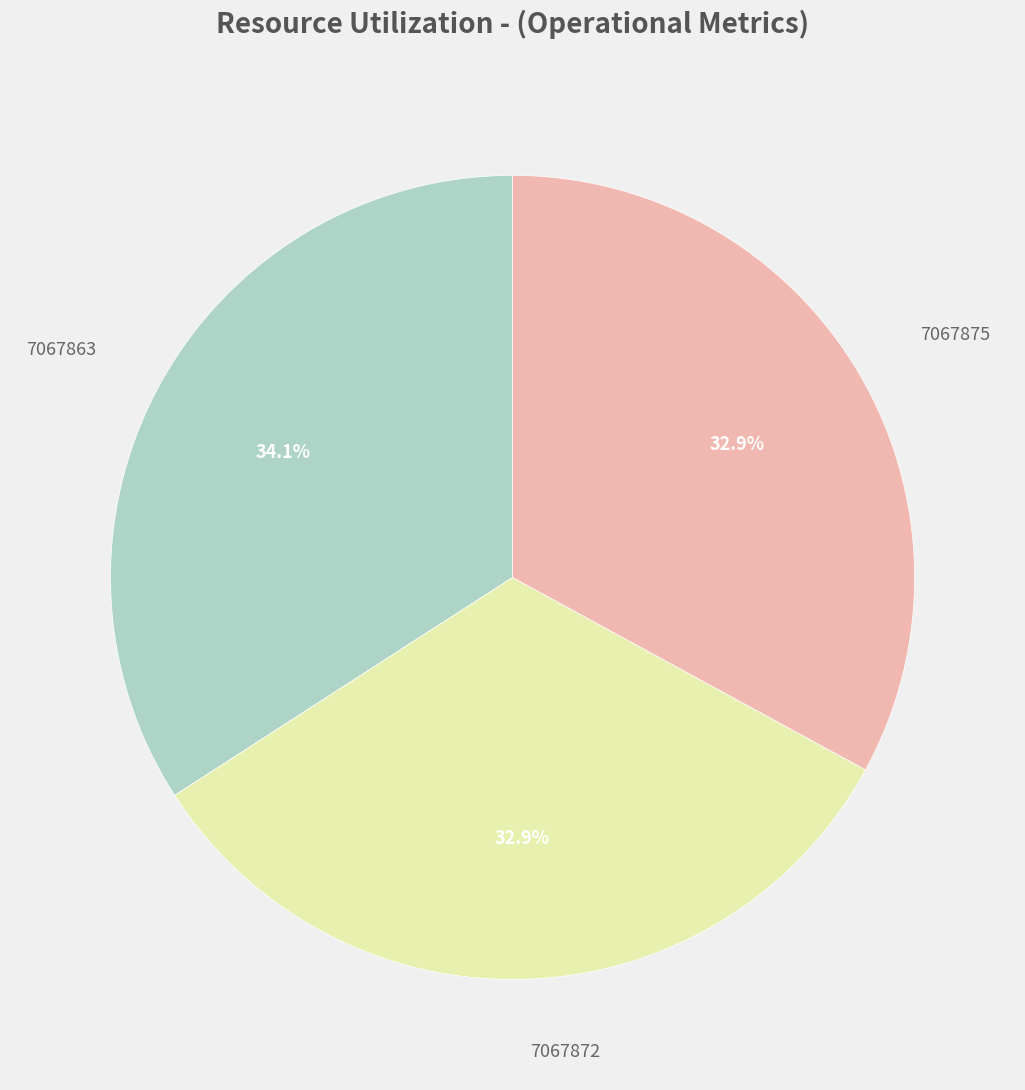

To the nearest percent, what is the average slice percentage?

33%